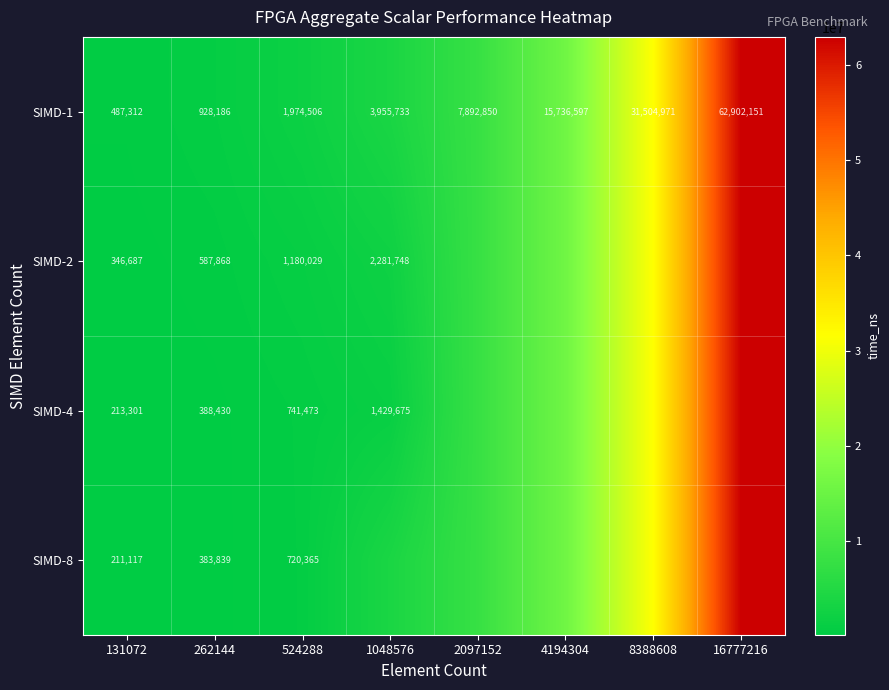

Is it true that SIMD-4 equals 576191 at 262144?

False